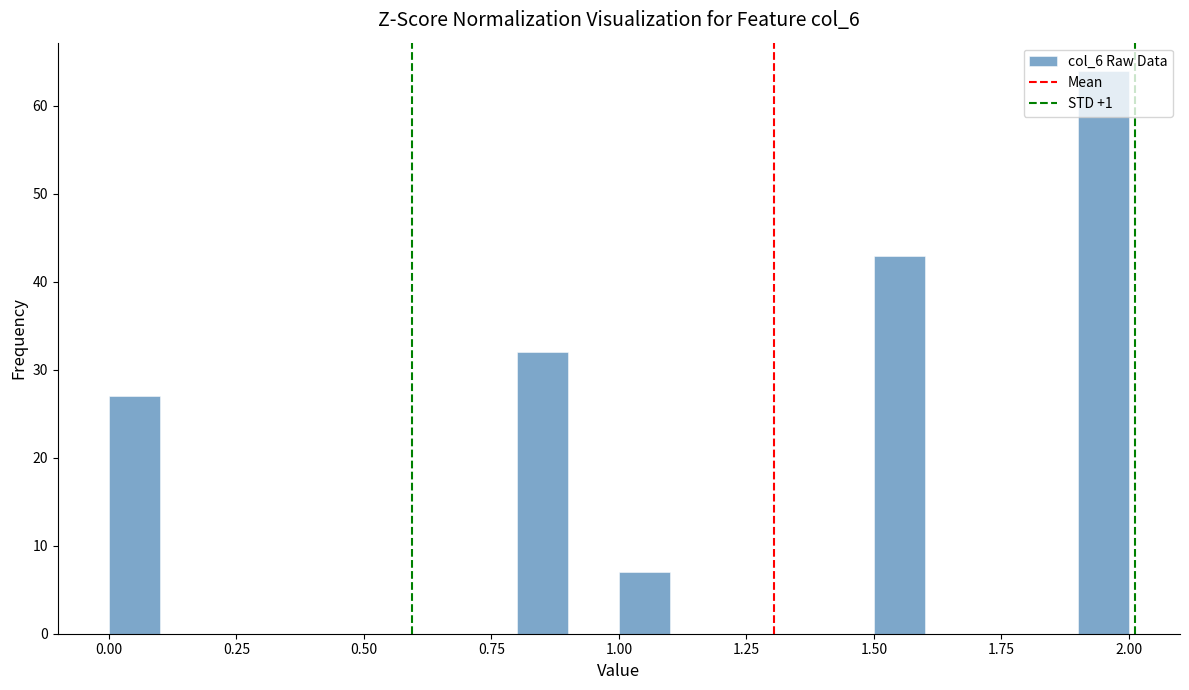

Around what value on the x-axis is the tallest bar? Give the approximate position of its centre, as read against the axis.

1.95